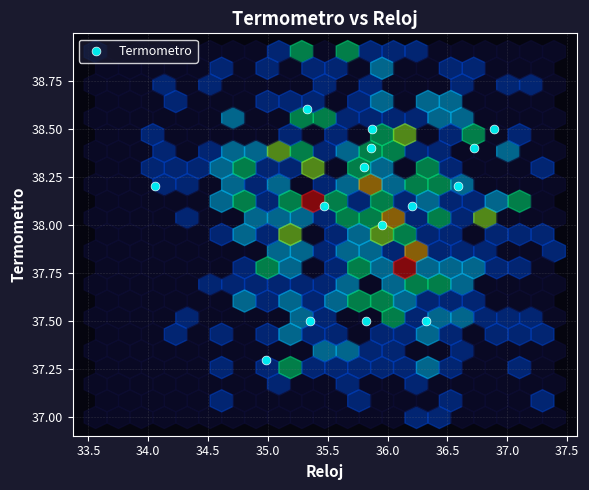

What is the range of Y values (max minus min)?

1.3